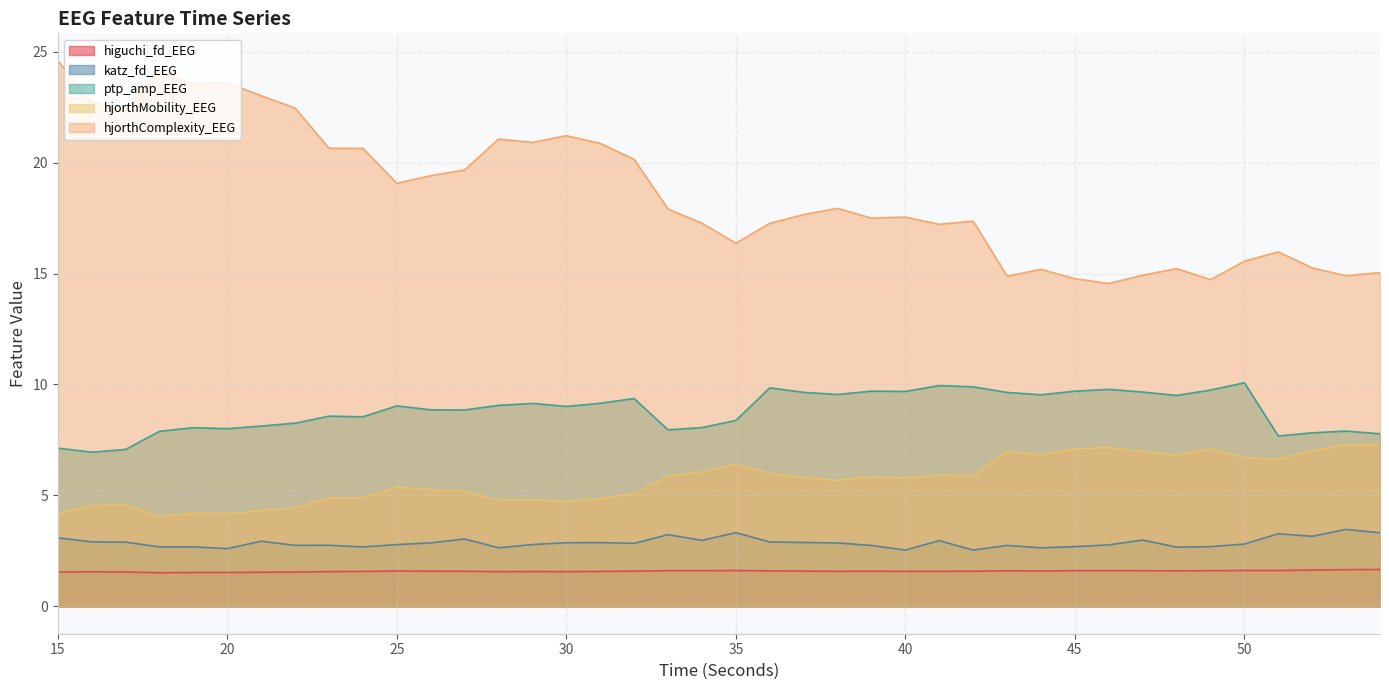

At which label does hjorthComplexity_EEG reach its minimum?

46